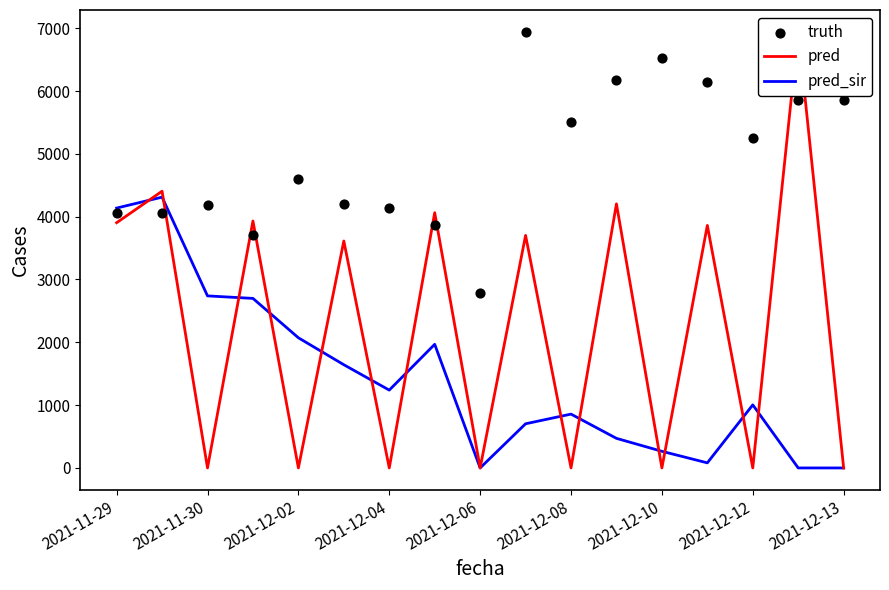

What are all the series names shown in the legend?

pred, pred_sir, truth